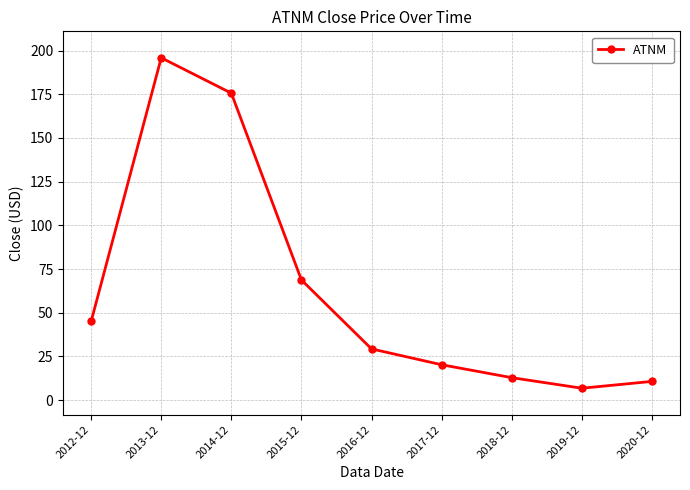

Does the chart display data point markers on the line(s)?

Yes